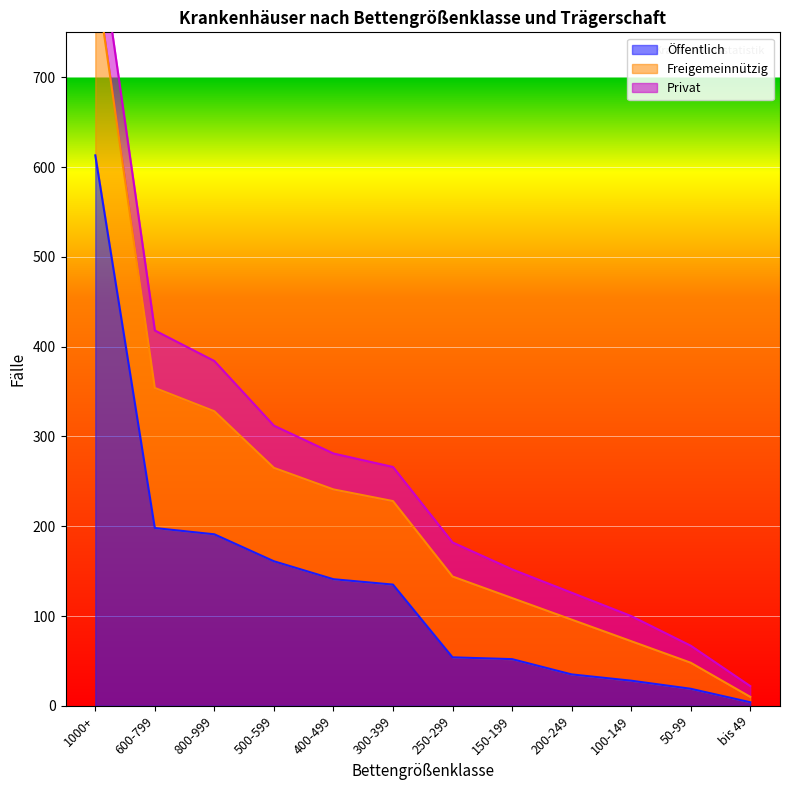

At how many categories does at least one series exceed 282?

1